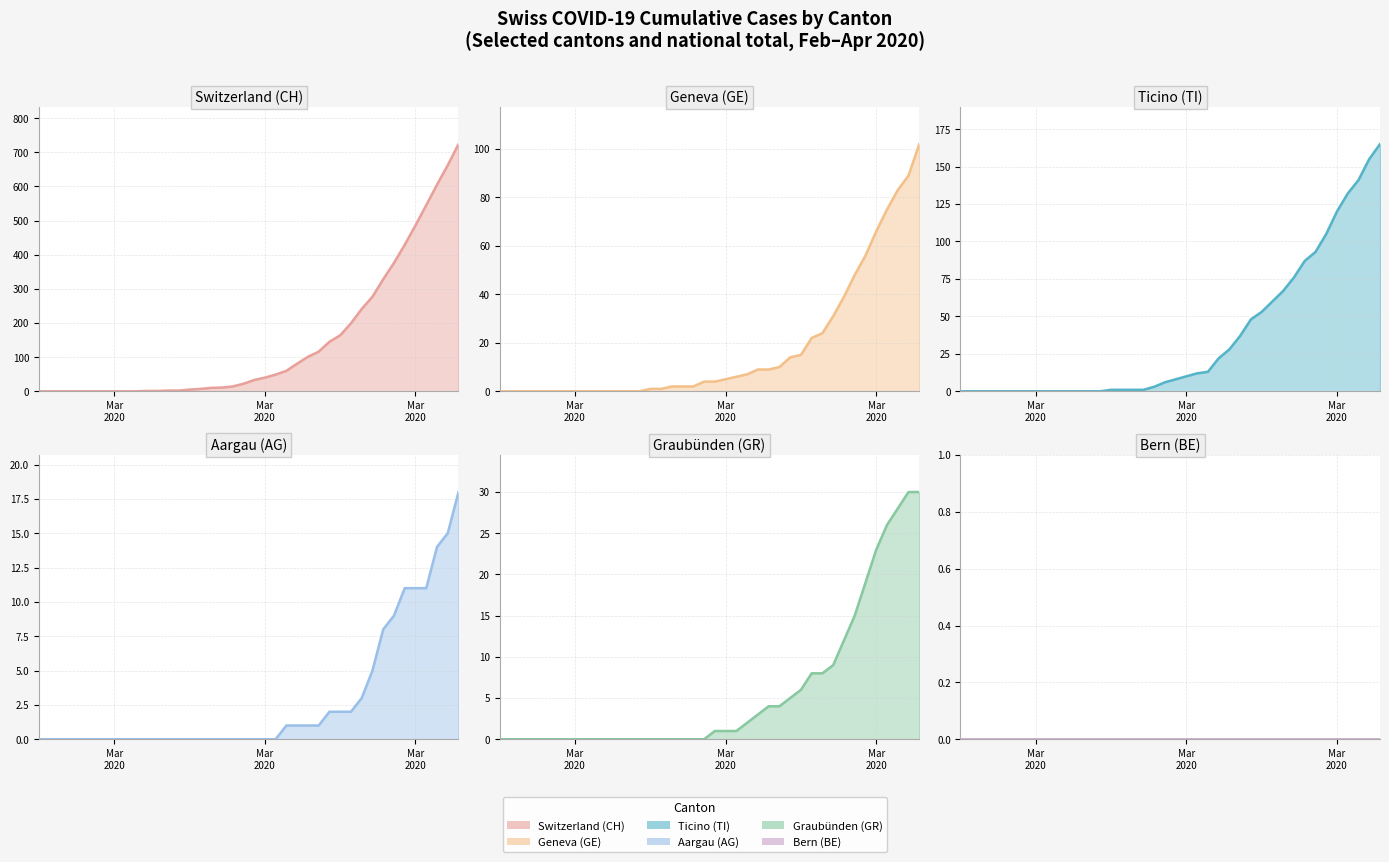

True or false: GE line and AG line cross at least once.

False